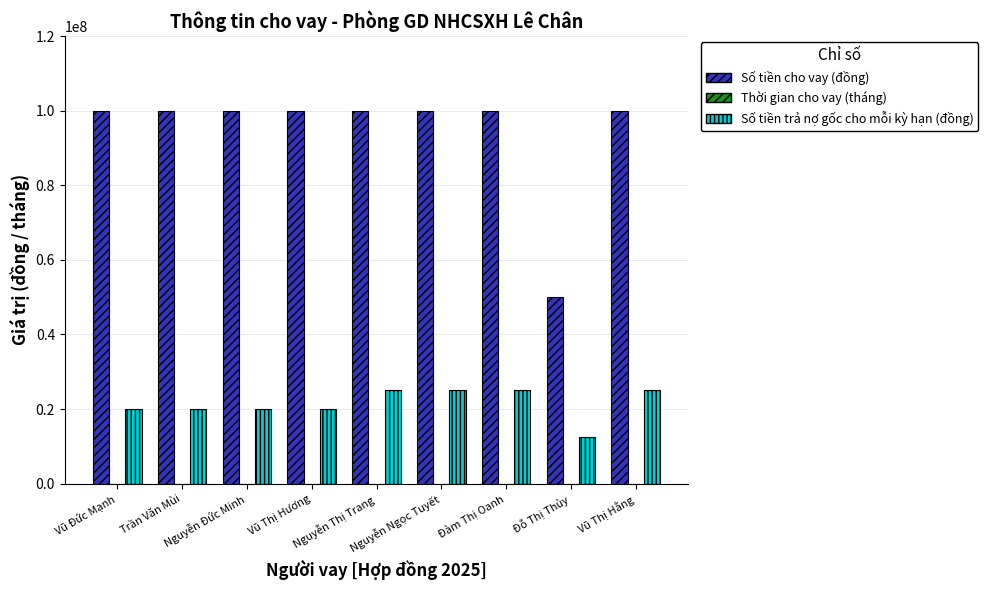

Which series has the largest total across all categories?

Số tiền cho vay (đồng)